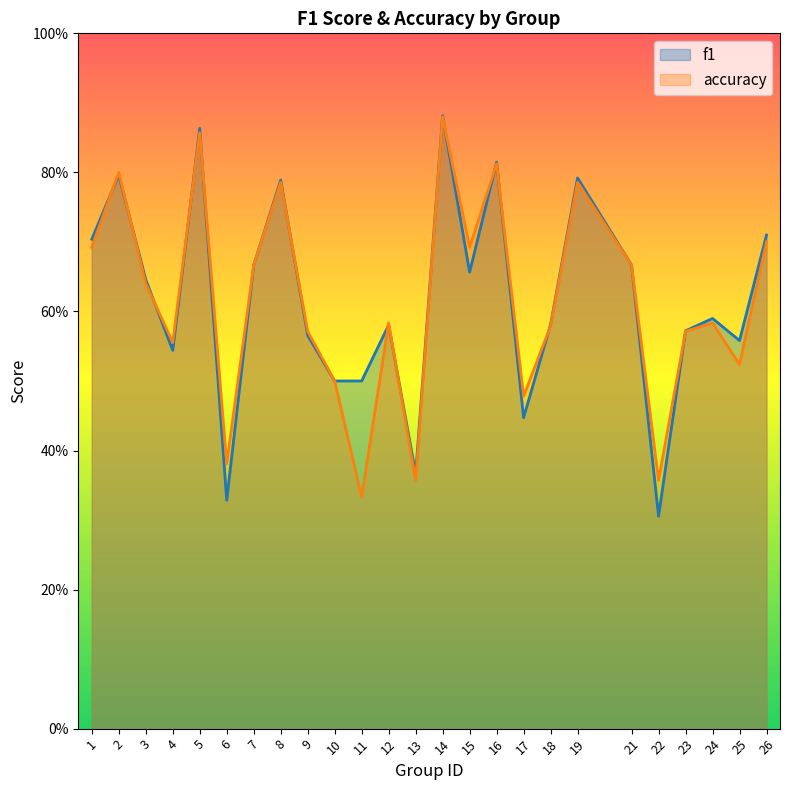

What is the value of the f1 point at the 10th from the left?

0.5